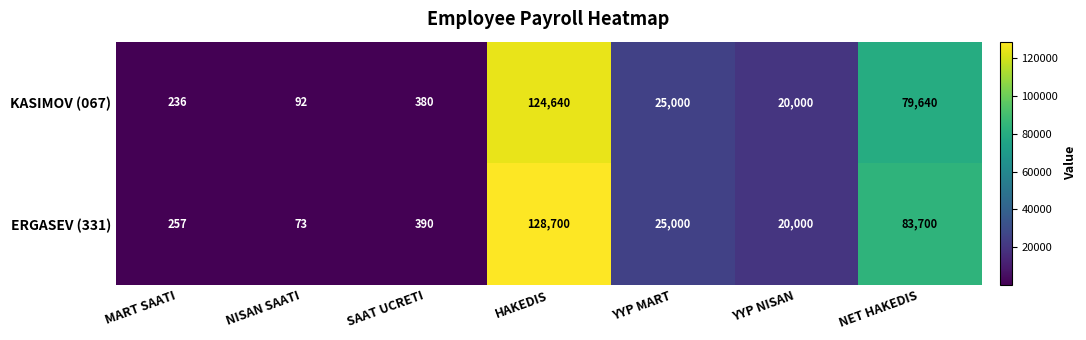

Rank the series at NET HAKEDIS from highest to lowest value.

ERGASEV (331), KASIMOV (067)